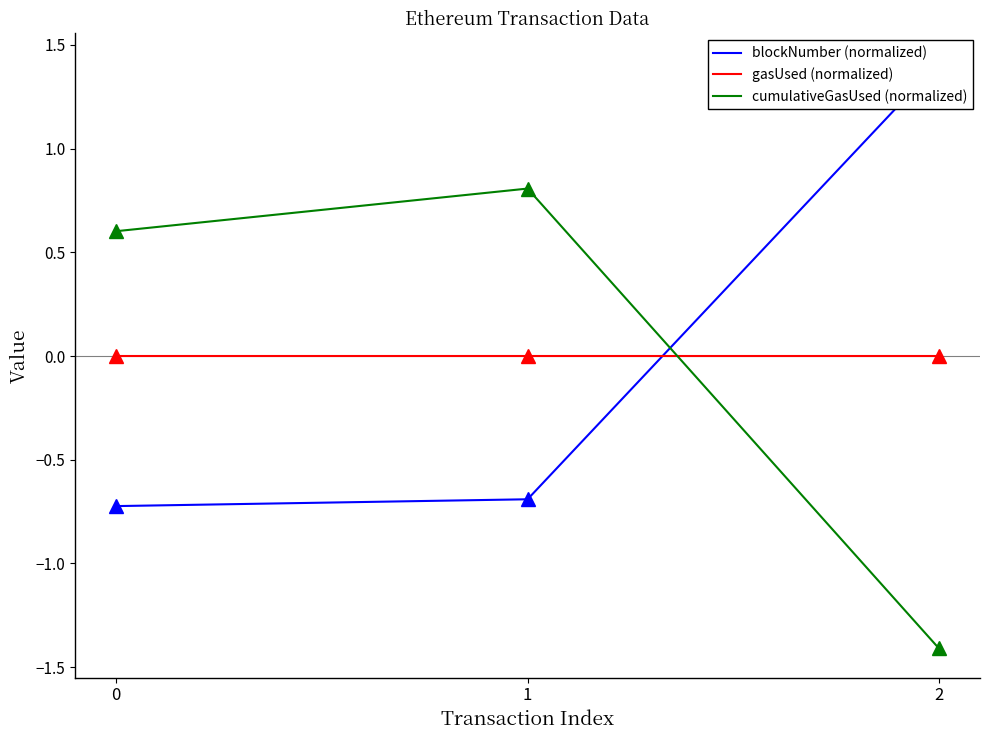

Reading right to left, what are all the values shown in this chart?

blockNumber (normalized): 2=1.4	1=-0.7	0=-0.7
gasUsed (normalized): 2=0.0	1=0.0	0=0.0
cumulativeGasUsed (normalized): 2=-1.4	1=0.8	0=0.6